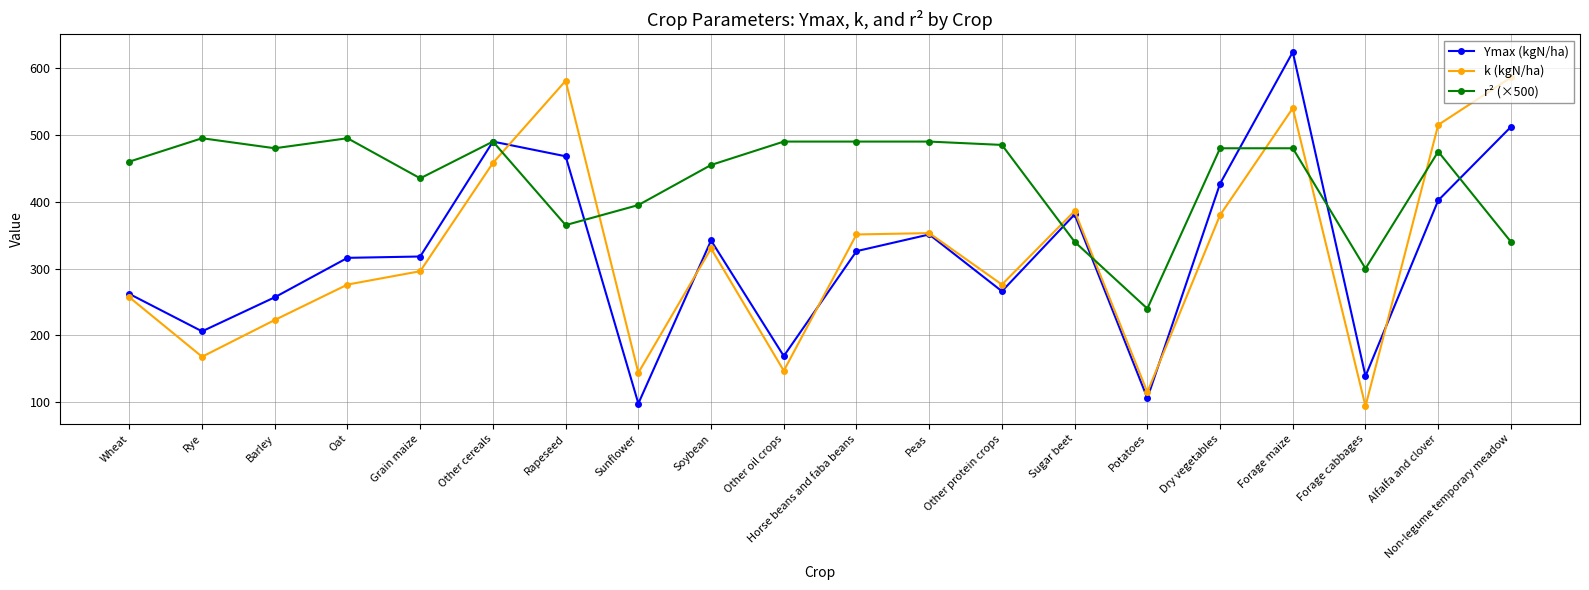

Between which two adjacent categories do k (kgN/ha) and r² (×500) first intersect?

Other cereals and Rapeseed